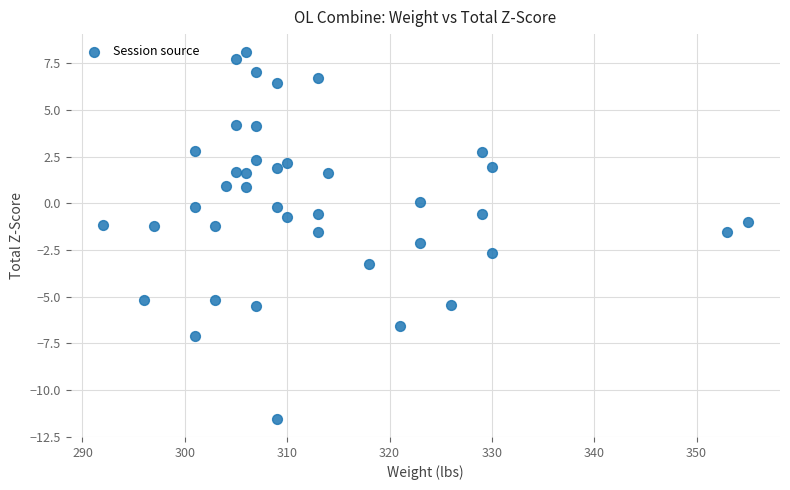

What is the range of Y values (max minus min)?

19.6